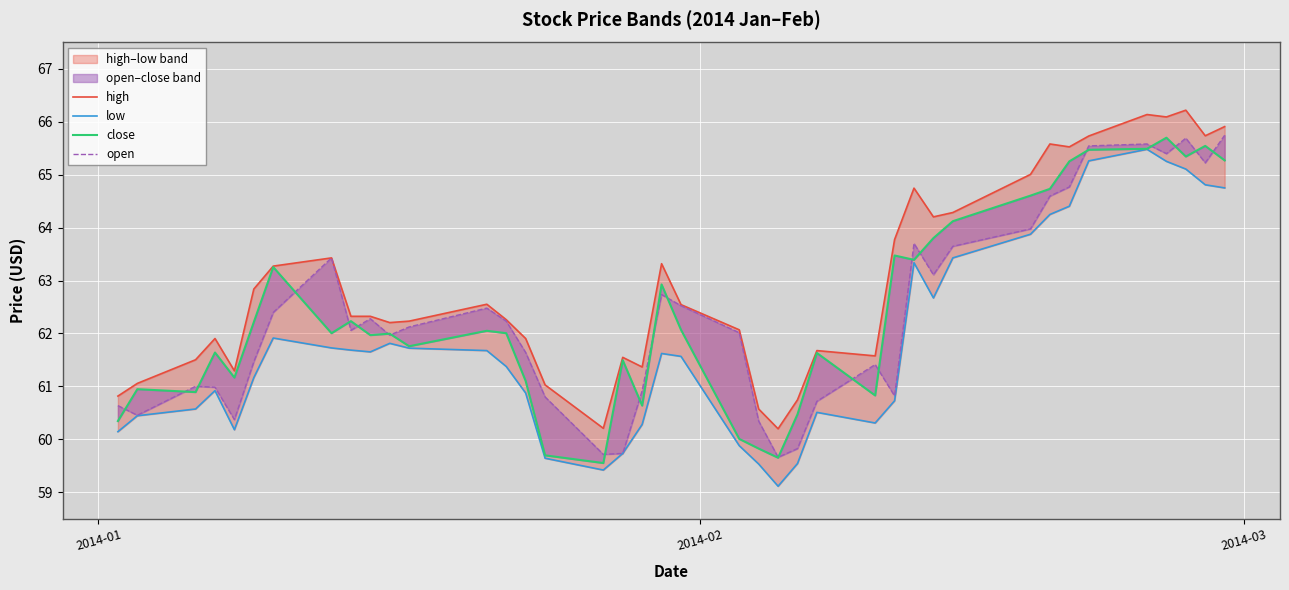

Does the chart display data point markers on the line(s)?

No